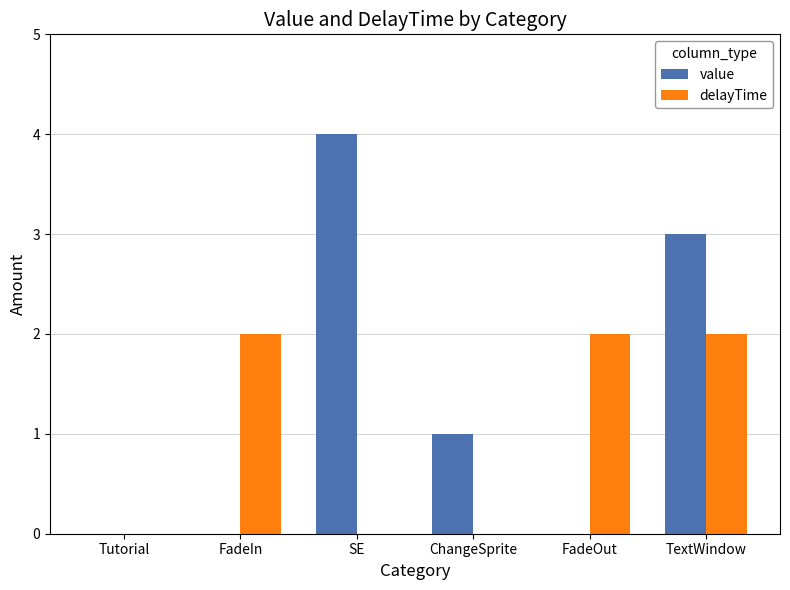

Reading left to right, what are all the values shown in this chart?

value: Tutorial=0	FadeIn=0	SE=4	ChangeSprite=1	FadeOut=0	TextWindow=3
delayTime: Tutorial=0	FadeIn=2	SE=0	ChangeSprite=0	FadeOut=2	TextWindow=2